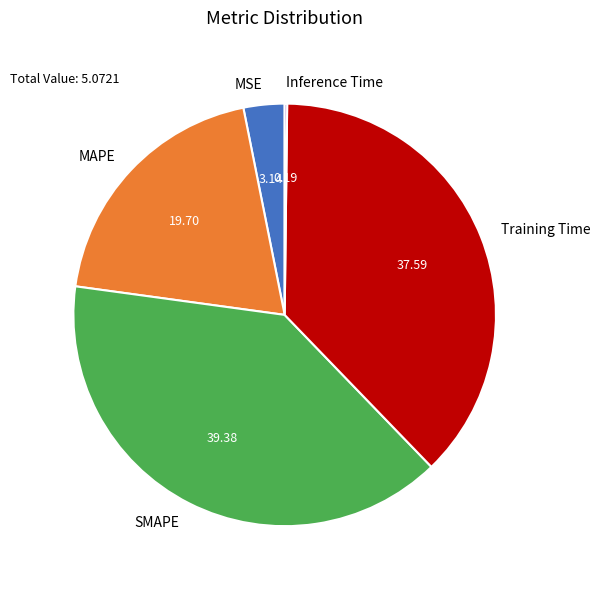

Is the sum of Training Time and MSE greater than half?

No